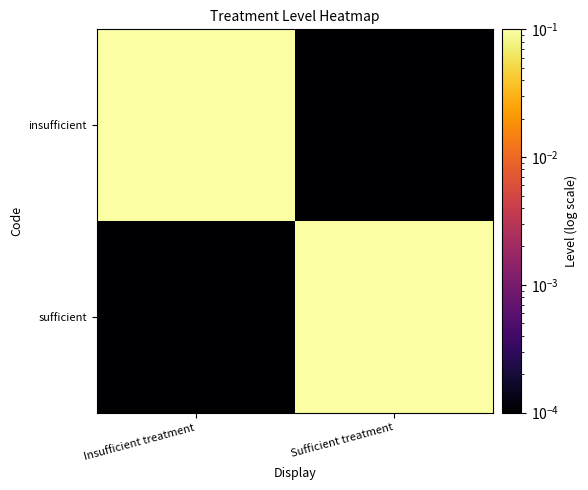

Which has a higher value, Insufficient treatment or Sufficient treatment?

Insufficient treatment